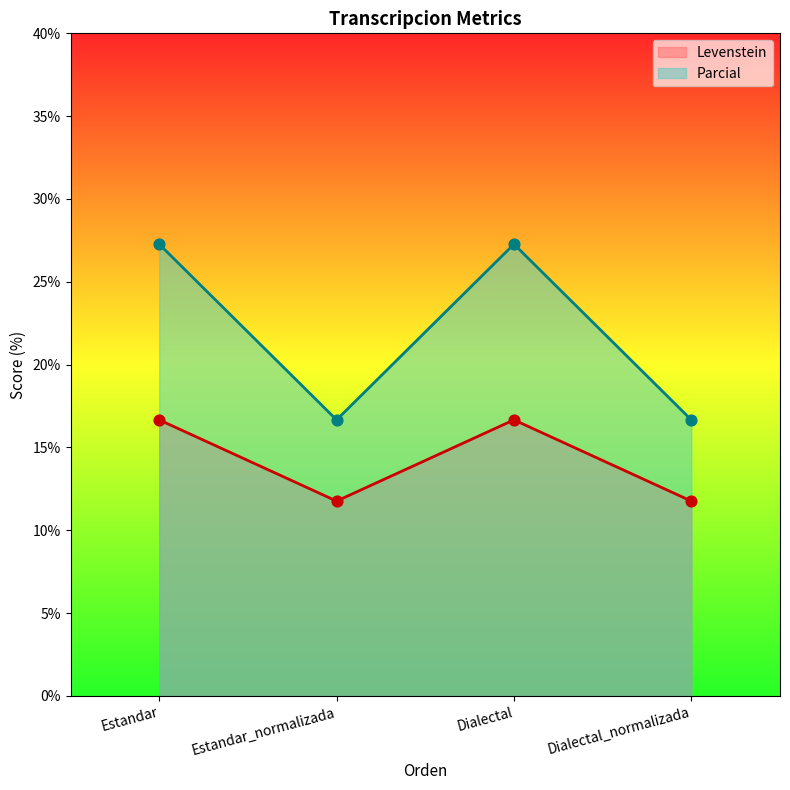

What are all the series names shown in the legend?

Levenstein, Parcial